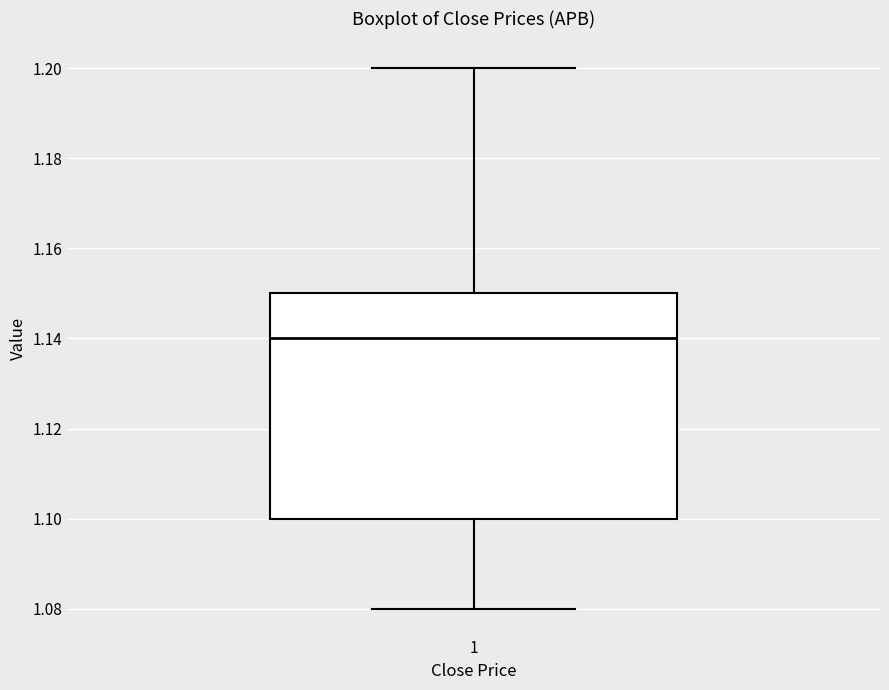

Read this box plot against the y-axis: the position of the median line, the range covered by the box, and the ends of both whiskers. The values are not printed on the chart, so give them approximately, as read against the axis.

median 1.14, box 1.10 to 1.15, whiskers 1.08 to 1.20